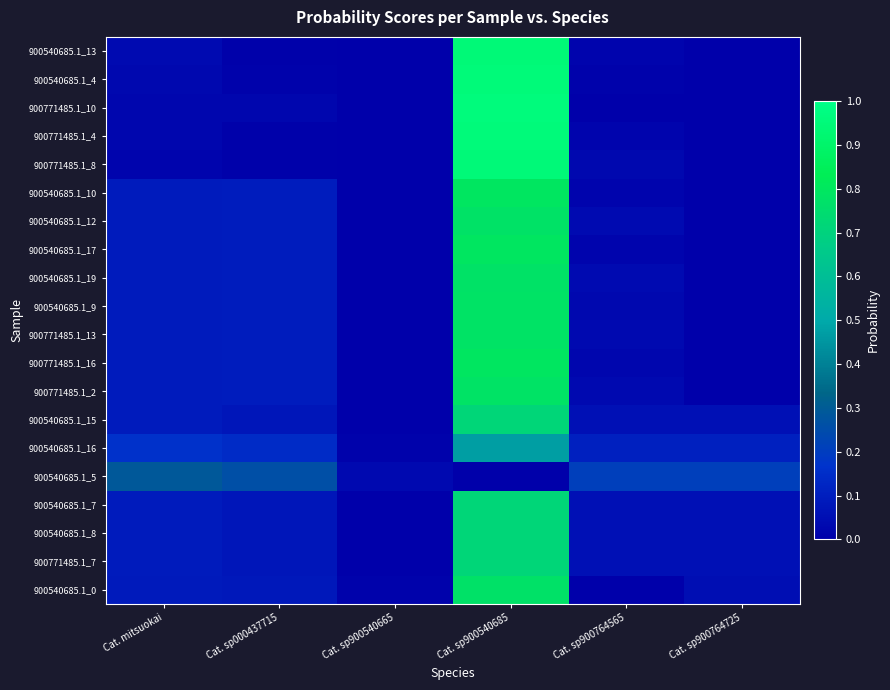

Reading left to right, extract all data points from this chart.

900540685.1_13: Cat. mitsuokai=0.0	Cat. sp000437715=0.0	Cat. sp900540665=0.0	Cat. sp900540685=0.9	Cat. sp900764565=0.0	Cat. sp900764725=0.0
900540685.1_4: Cat. mitsuokai=0.0	Cat. sp000437715=0.0	Cat. sp900540665=0.0	Cat. sp900540685=0.9	Cat. sp900764565=0.0	Cat. sp900764725=0.0
900771485.1_10: Cat. mitsuokai=0.0	Cat. sp000437715=0.0	Cat. sp900540665=0.0	Cat. sp900540685=1.0	Cat. sp900764565=0.0	Cat. sp900764725=0.0
900771485.1_4: Cat. mitsuokai=0.0	Cat. sp000437715=0.0	Cat. sp900540665=0.0	Cat. sp900540685=1.0	Cat. sp900764565=0.0	Cat. sp900764725=0.0
900771485.1_8: Cat. mitsuokai=0.0	Cat. sp000437715=0.0	Cat. sp900540665=0.0	Cat. sp900540685=0.9	Cat. sp900764565=0.0	Cat. sp900764725=0.0
900540685.1_10: Cat. mitsuokai=0.1	Cat. sp000437715=0.1	Cat. sp900540665=0.0	Cat. sp900540685=0.8	Cat. sp900764565=0.0	Cat. sp900764725=0.0
900540685.1_12: Cat. mitsuokai=0.1	Cat. sp000437715=0.1	Cat. sp900540665=0.0	Cat. sp900540685=0.8	Cat. sp900764565=0.0	Cat. sp900764725=0.0
900540685.1_17: Cat. mitsuokai=0.1	Cat. sp000437715=0.1	Cat. sp900540665=0.0	Cat. sp900540685=0.8	Cat. sp900764565=0.0	Cat. sp900764725=0.0
900540685.1_19: Cat. mitsuokai=0.1	Cat. sp000437715=0.1	Cat. sp900540665=0.0	Cat. sp900540685=0.8	Cat. sp900764565=0.0	Cat. sp900764725=0.0
900540685.1_9: Cat. mitsuokai=0.1	Cat. sp000437715=0.1	Cat. sp900540665=0.0	Cat. sp900540685=0.8	Cat. sp900764565=0.0	Cat. sp900764725=0.0
900771485.1_13: Cat. mitsuokai=0.1	Cat. sp000437715=0.1	Cat. sp900540665=0.0	Cat. sp900540685=0.8	Cat. sp900764565=0.0	Cat. sp900764725=0.0
900771485.1_16: Cat. mitsuokai=0.1	Cat. sp000437715=0.1	Cat. sp900540665=0.0	Cat. sp900540685=0.8	Cat. sp900764565=0.0	Cat. sp900764725=0.0
900771485.1_2: Cat. mitsuokai=0.1	Cat. sp000437715=0.1	Cat. sp900540665=0.0	Cat. sp900540685=0.8	Cat. sp900764565=0.0	Cat. sp900764725=0.0
900540685.1_15: Cat. mitsuokai=0.1	Cat. sp000437715=0.1	Cat. sp900540665=0.0	Cat. sp900540685=0.7	Cat. sp900764565=0.1	Cat. sp900764725=0.1
900540685.1_16: Cat. mitsuokai=0.2	Cat. sp000437715=0.1	Cat. sp900540665=0.0	Cat. sp900540685=0.5	Cat. sp900764565=0.1	Cat. sp900764725=0.1
900540685.1_5: Cat. mitsuokai=0.3	Cat. sp000437715=0.3	Cat. sp900540665=0.0	Cat. sp900540685=0.0	Cat. sp900764565=0.2	Cat. sp900764725=0.2
900540685.1_7: Cat. mitsuokai=0.1	Cat. sp000437715=0.1	Cat. sp900540665=0.0	Cat. sp900540685=0.7	Cat. sp900764565=0.1	Cat. sp900764725=0.1
900540685.1_8: Cat. mitsuokai=0.1	Cat. sp000437715=0.1	Cat. sp900540665=0.0	Cat. sp900540685=0.7	Cat. sp900764565=0.1	Cat. sp900764725=0.1
900771485.1_7: Cat. mitsuokai=0.1	Cat. sp000437715=0.1	Cat. sp900540665=0.0	Cat. sp900540685=0.7	Cat. sp900764565=0.1	Cat. sp900764725=0.1
900540685.1_0: Cat. mitsuokai=0.1	Cat. sp000437715=0.1	Cat. sp900540665=0.0	Cat. sp900540685=0.8	Cat. sp900764565=0.0	Cat. sp900764725=0.0